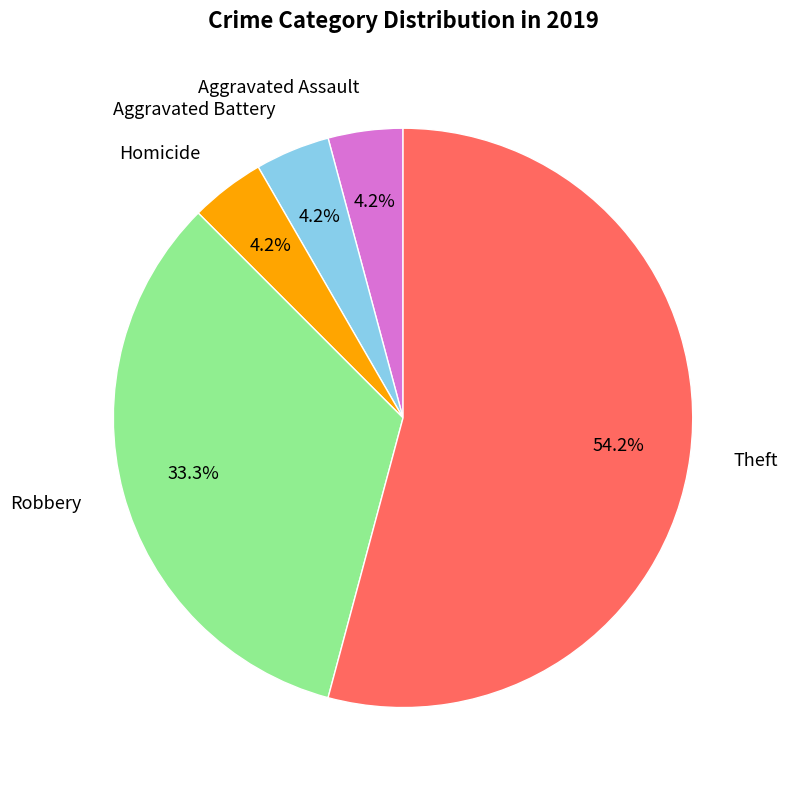

Is there any slice that represents more than half of the pie?

Yes